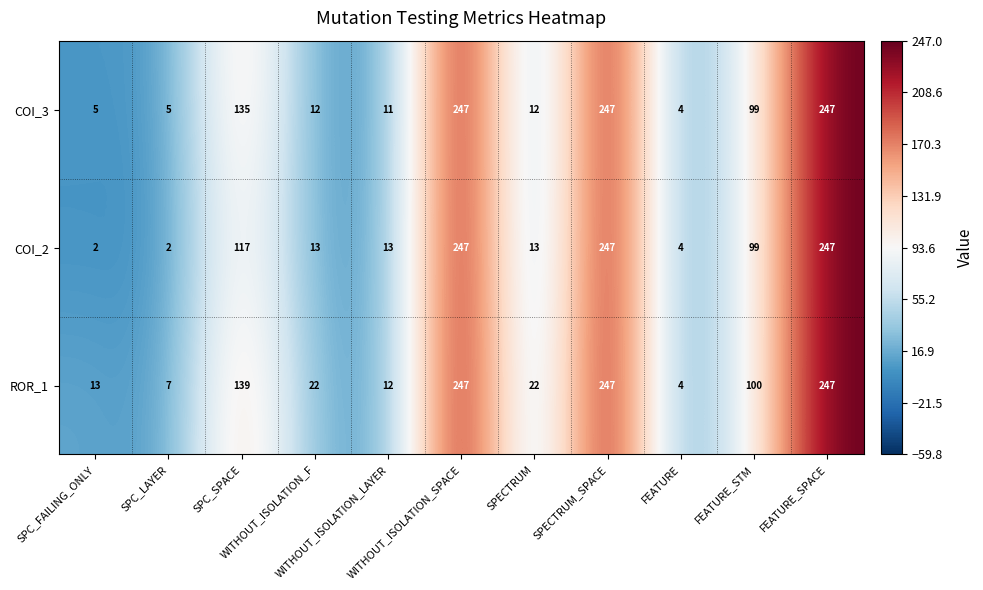

What is the minimum value for COI_3?

4